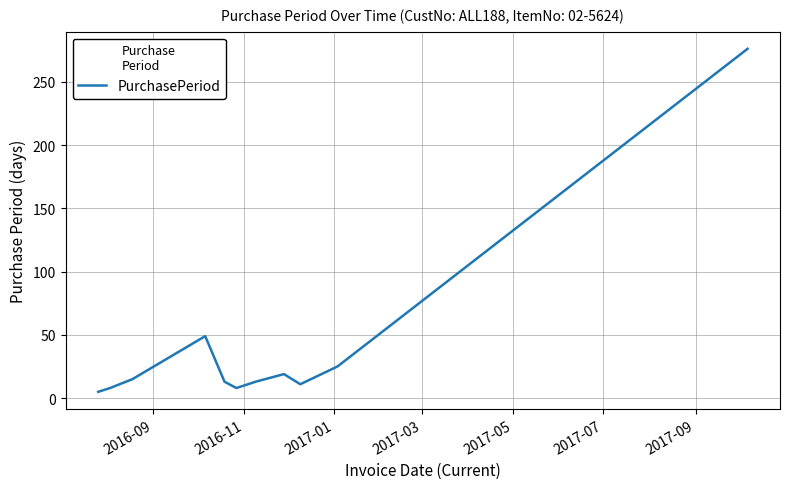

What is the difference between the maximum and minimum values?

271